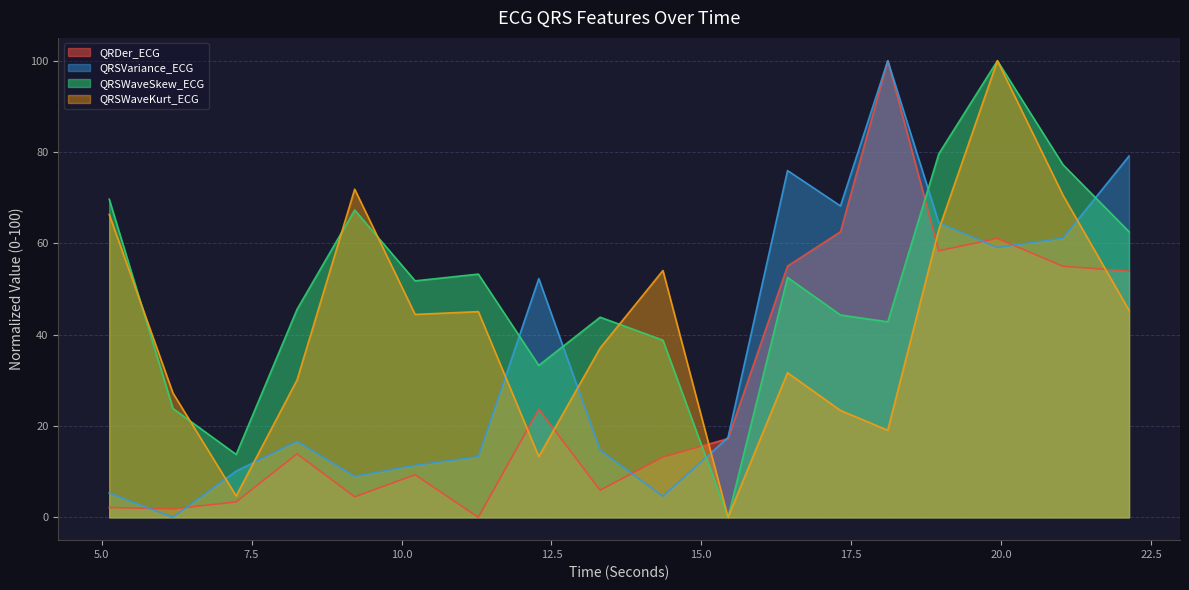

What value does the QRSWaveSkew_ECG series have at 14.359375?

38.8